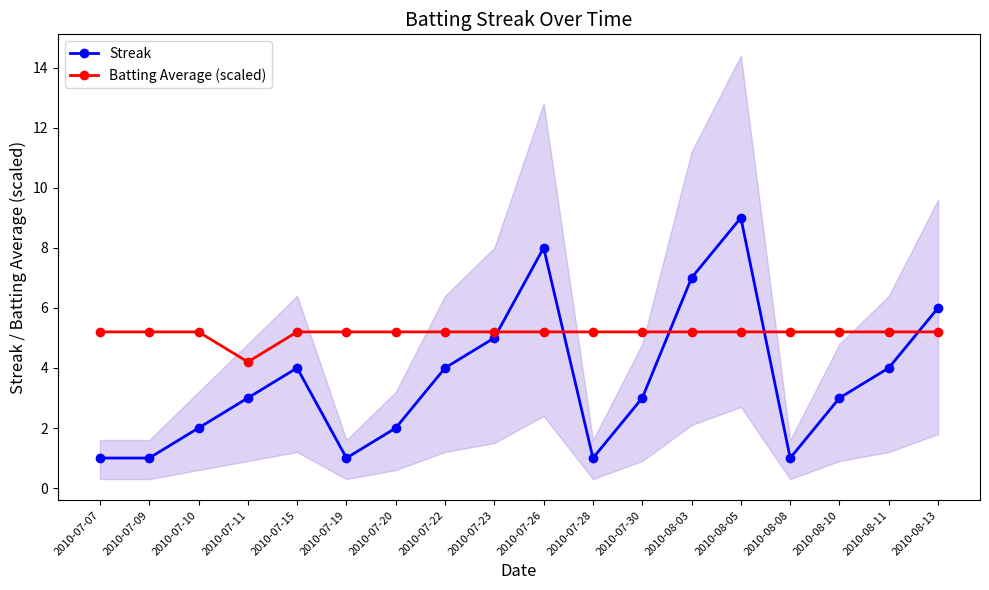

What is the label of the 14th point from the right?

2010-07-15